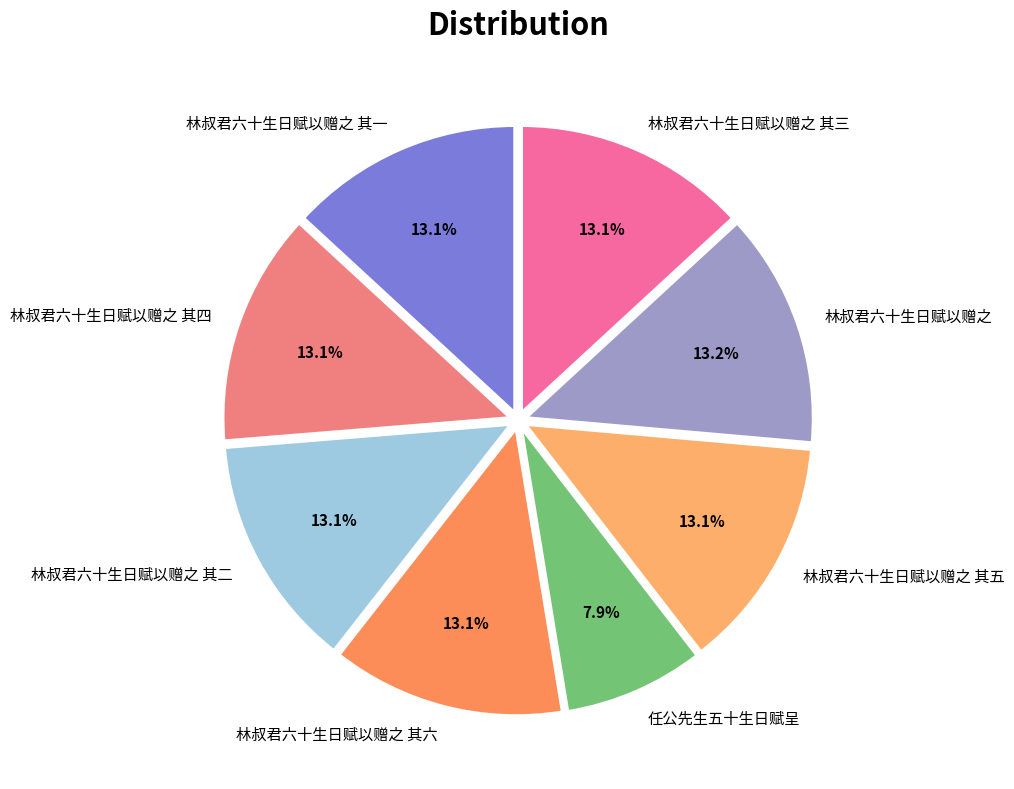

How many segments does this pie chart have?

8